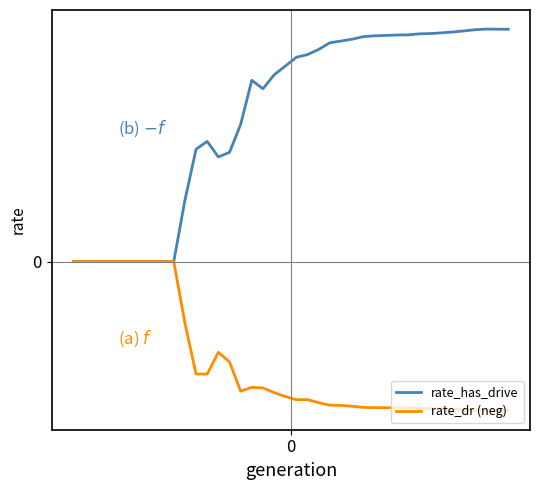

What is the sum of all rate_dr (neg) values?

-12.6